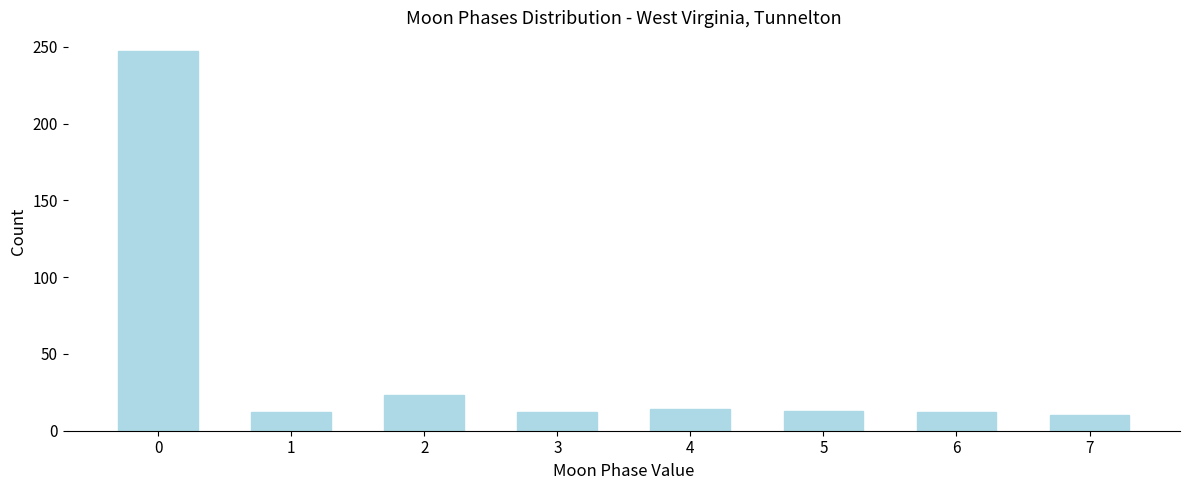

Approximately how many times larger is the value at 6 compared to 2?

0.5